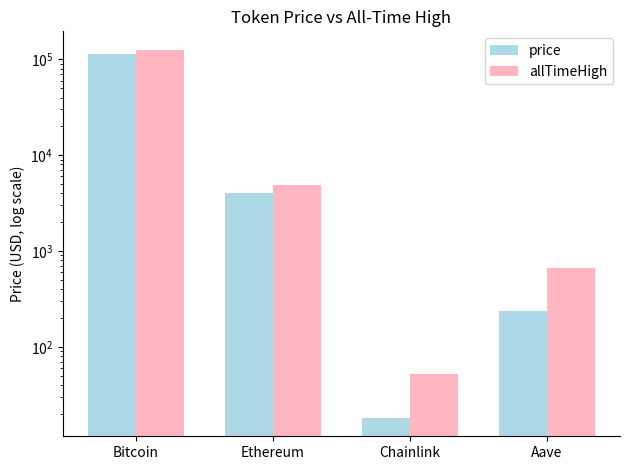

What is the difference between the price values at Ethereum and Chainlink?

4048.9